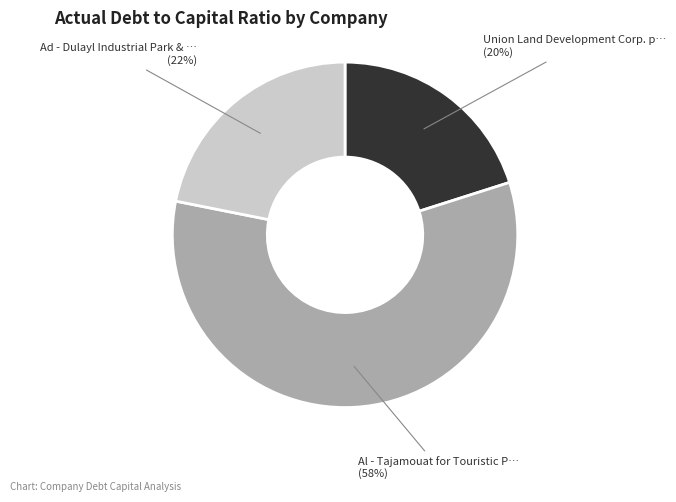

To the nearest percent, what is the difference between the largest and smallest slice percentages?

38%